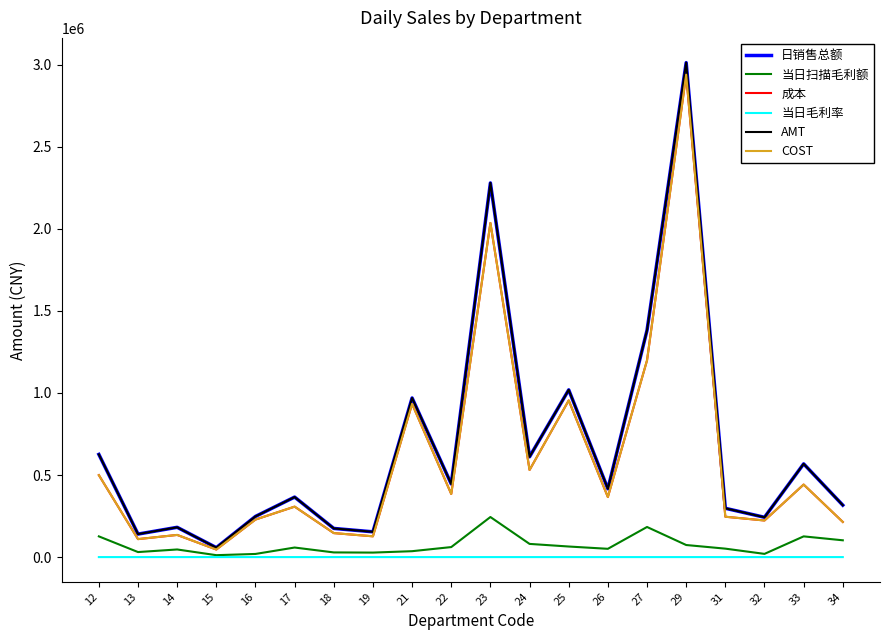

What is the greatest value displayed?

3013210.3